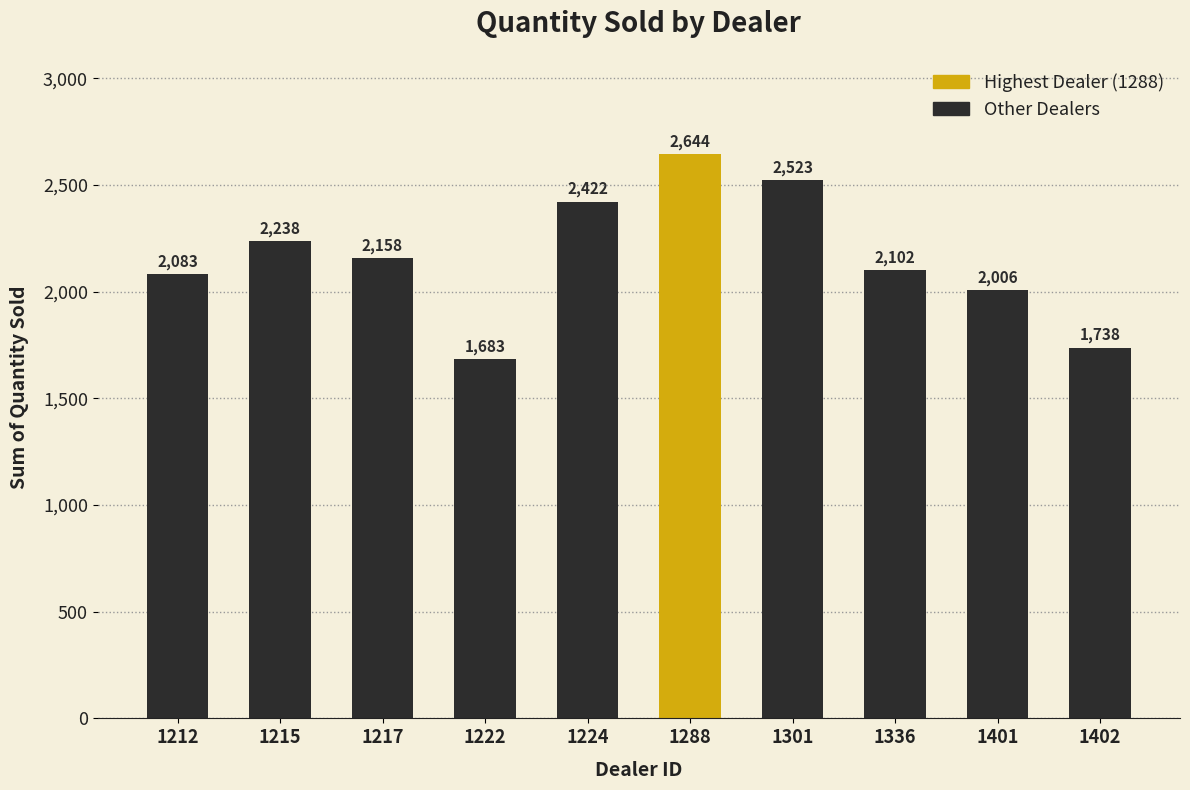

Reading right to left, transcribe all the data shown in this chart.

1402=1738	1401=2006	1336=2102	1301=2523	1288=2644	1224=2422	1222=1683	1217=2158	1215=2238	1212=2083